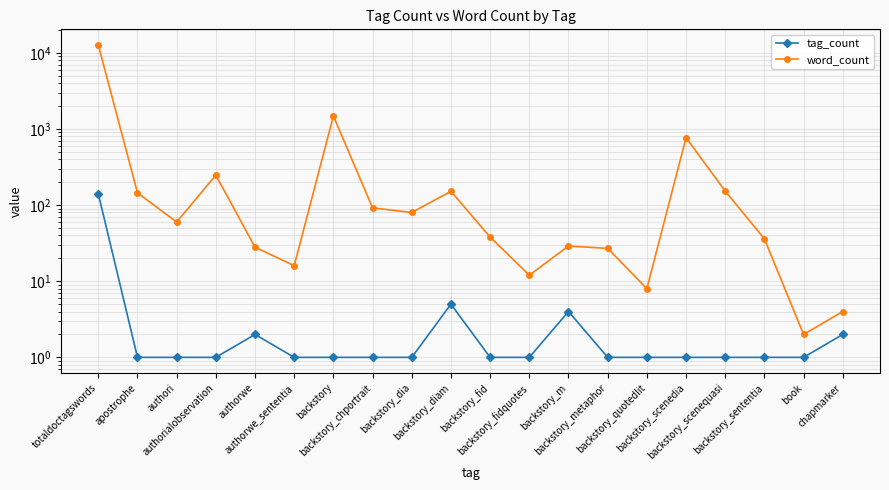

Is it true that tag_count equals 4 at backstory_m?

True